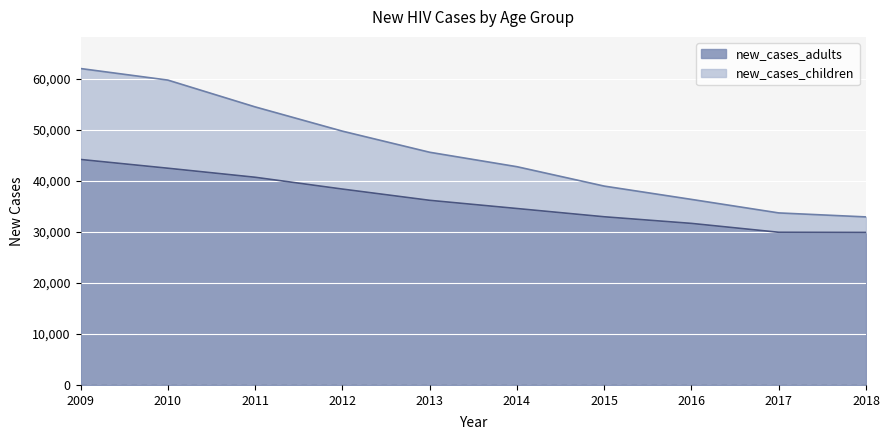

Which has a higher value, 2013 or 2011?

2011